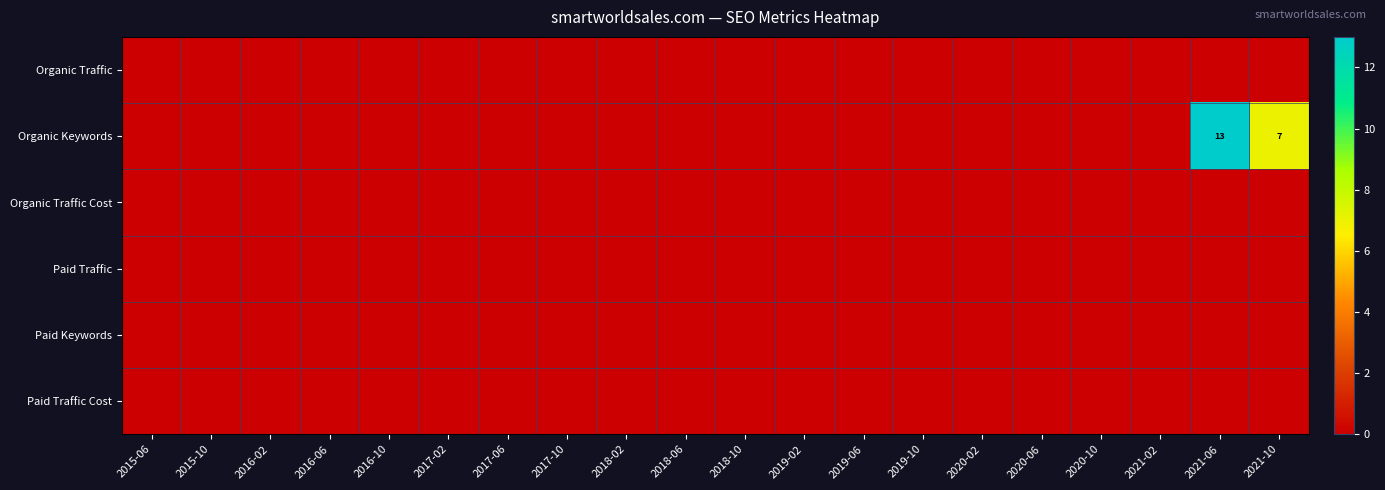

Which series has the largest total across all categories?

Organic Keywords